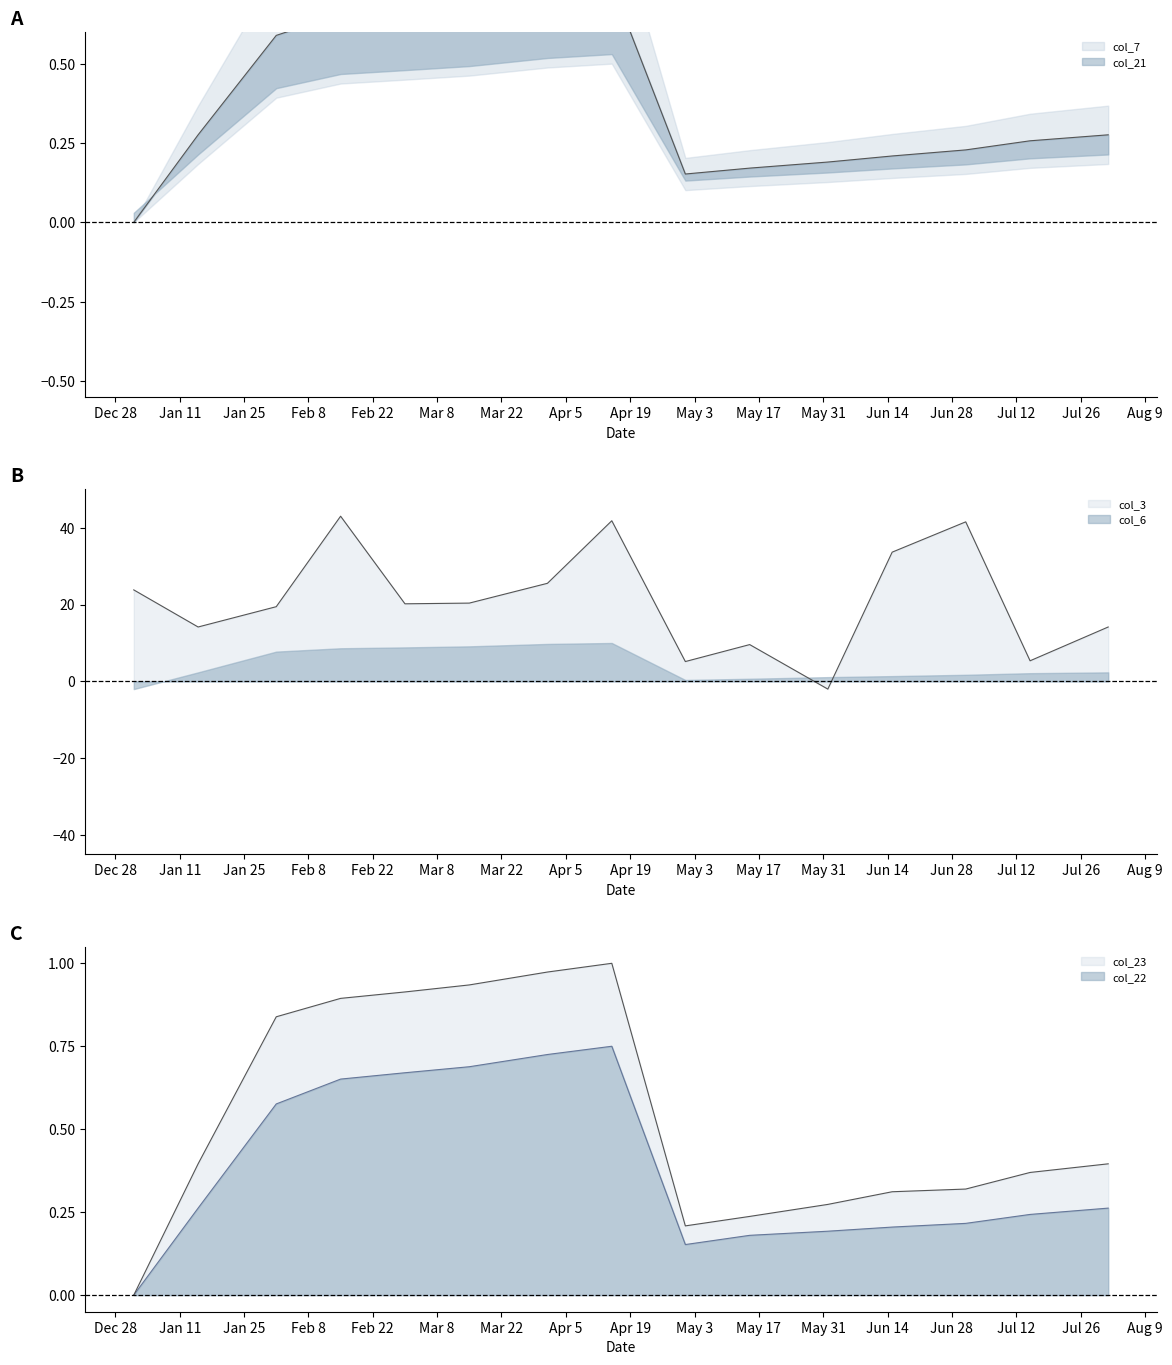

The value of col_7 at 2022-06-01 is 0.2. True or false?

True